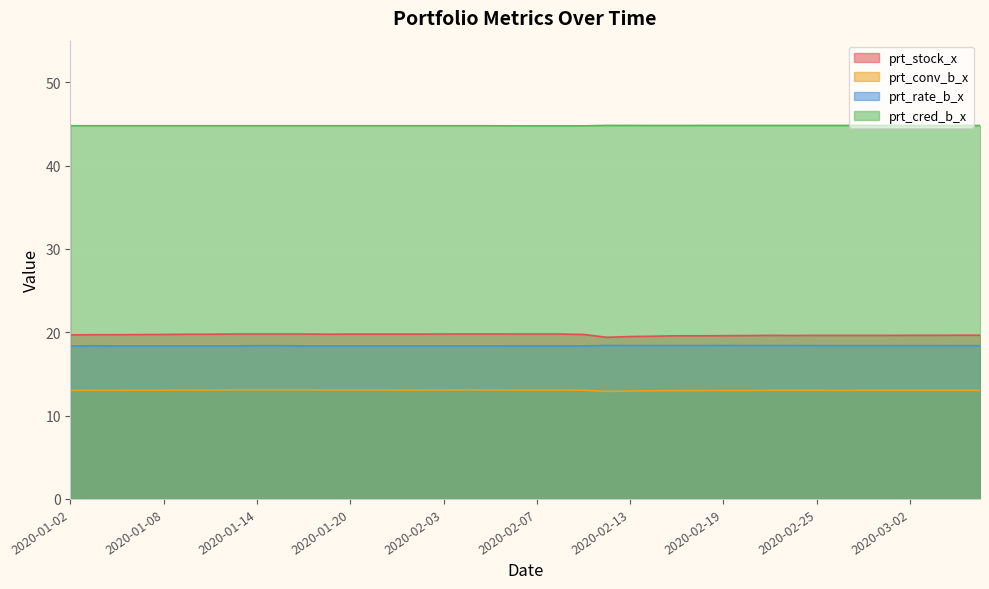

How many series are shown in this chart?

4